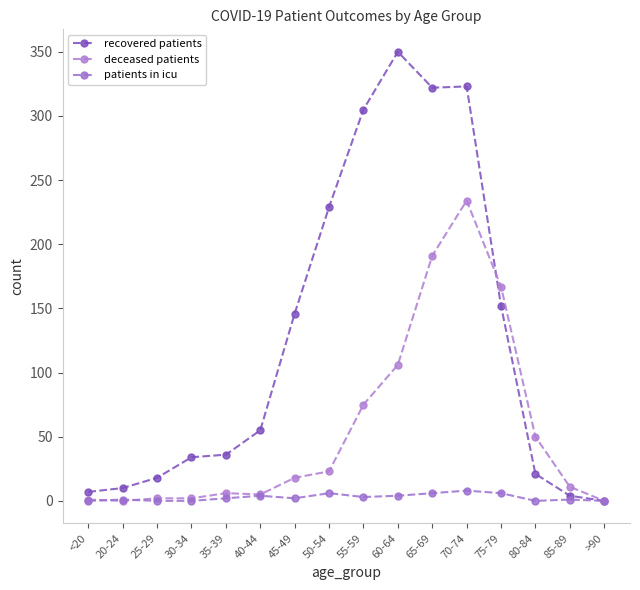

True or false: recovered patients and patients in icu intersect in this chart.

False